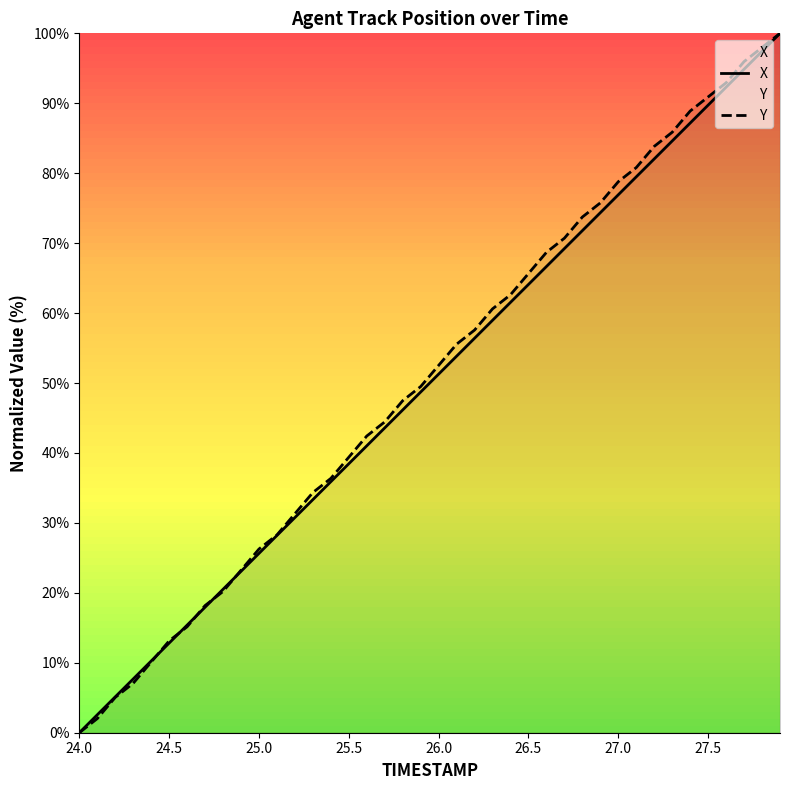

Which series has the largest range (max minus min)?

X